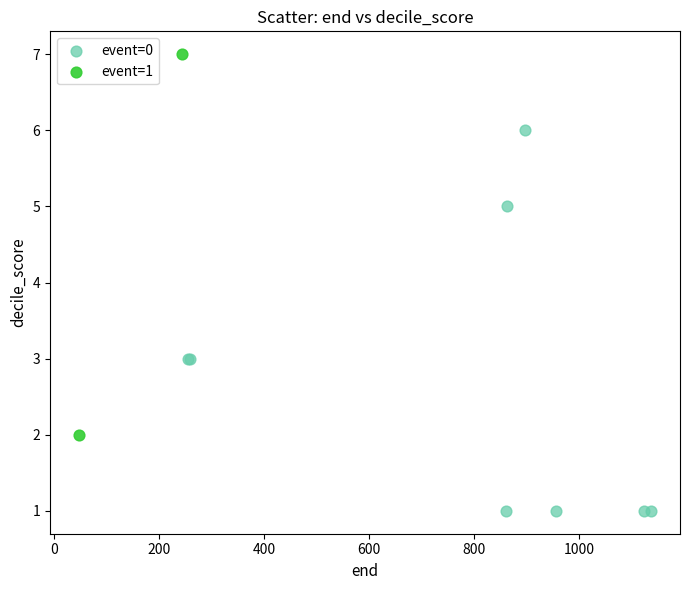

What are all the series names shown in the legend?

event=0, event=1